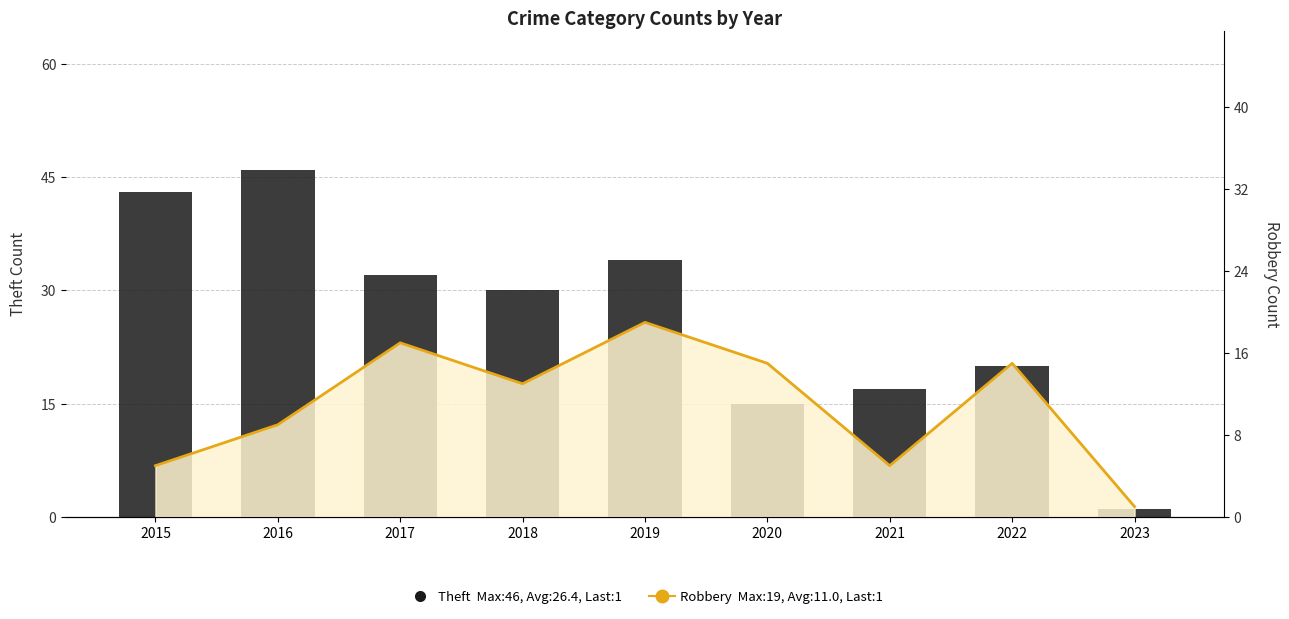

What is the average value of the Robbery line series?

11